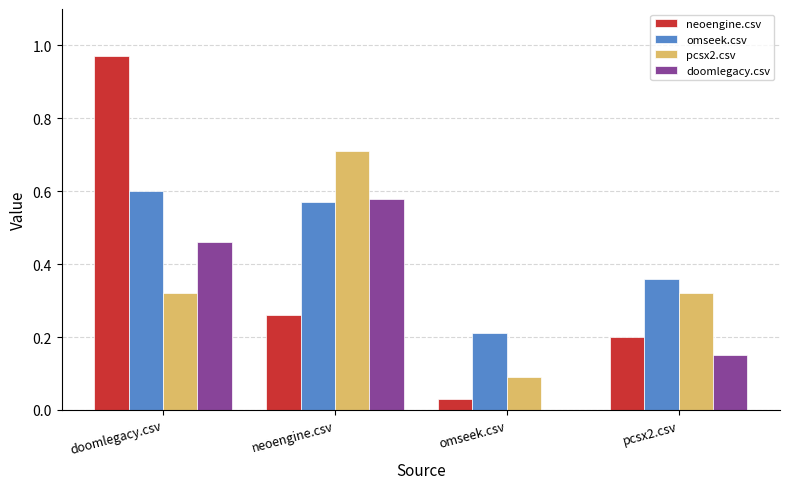

The value of omseek.csv at pcsx2.csv is 0.1. True or false?

False